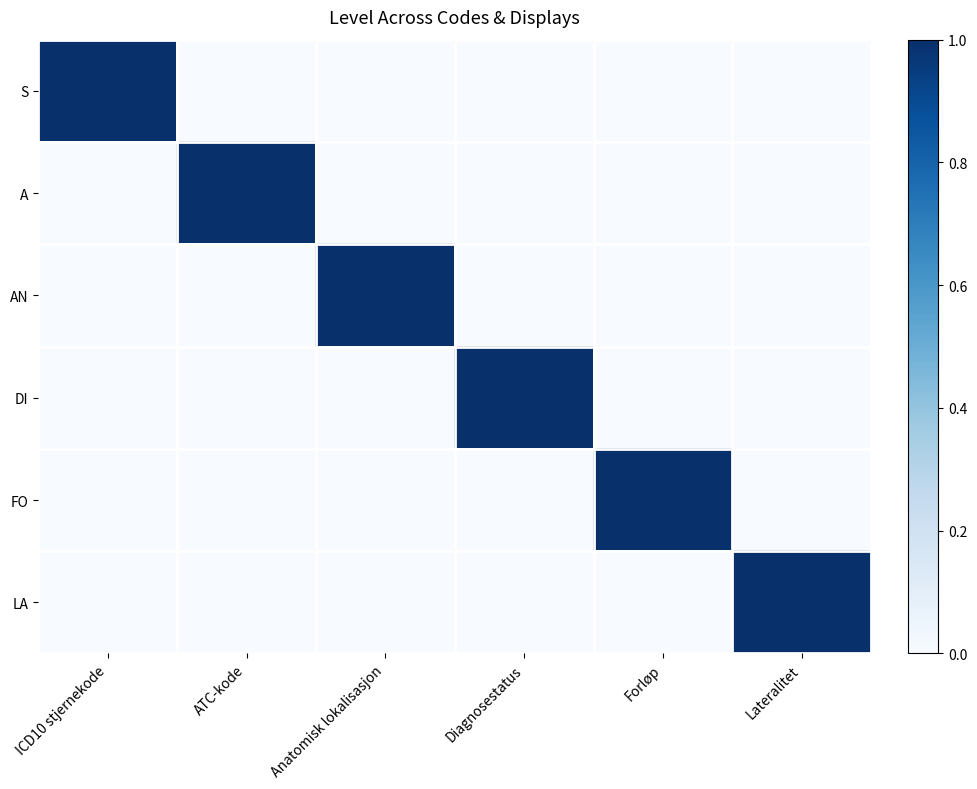

At ICD10 stjernekode, list the series in order from smallest to largest.

A, AN, DI, FO, LA, S